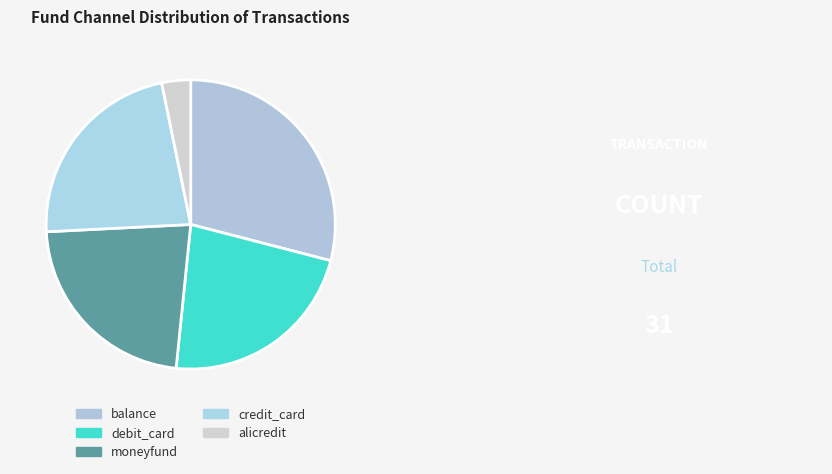

What percentage is the credit_card slice, to the nearest percent?

23%